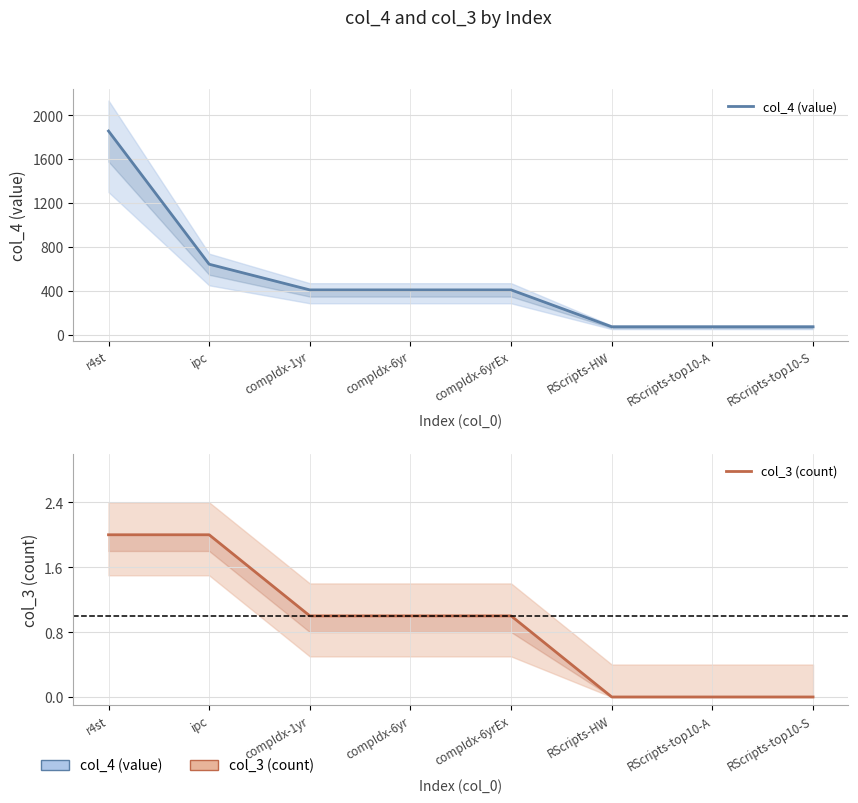

Is it true that col_4 (value) equals 71 at RScripts-HW?

True